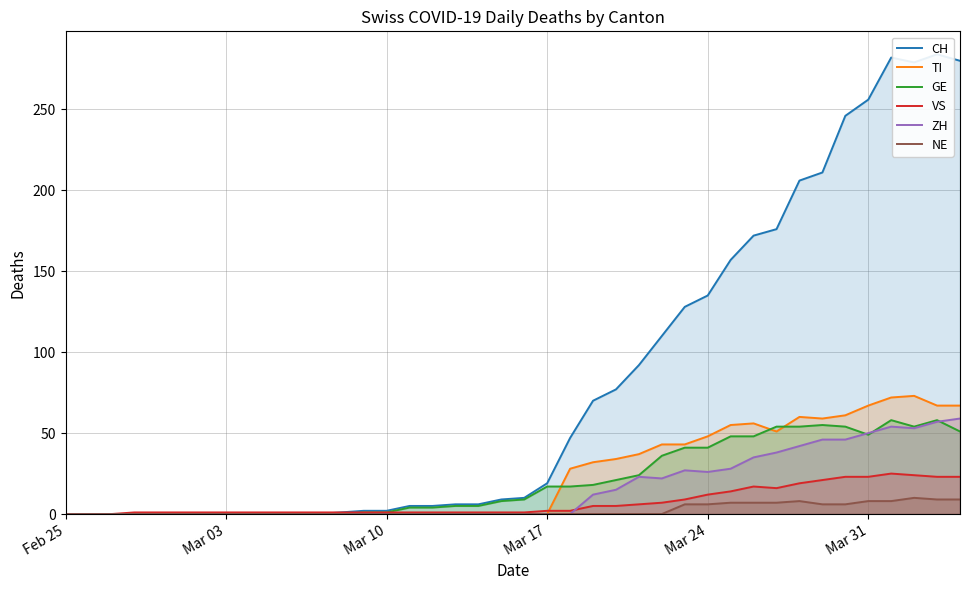

True or false: TI has more than 1 interior local peaks.

True